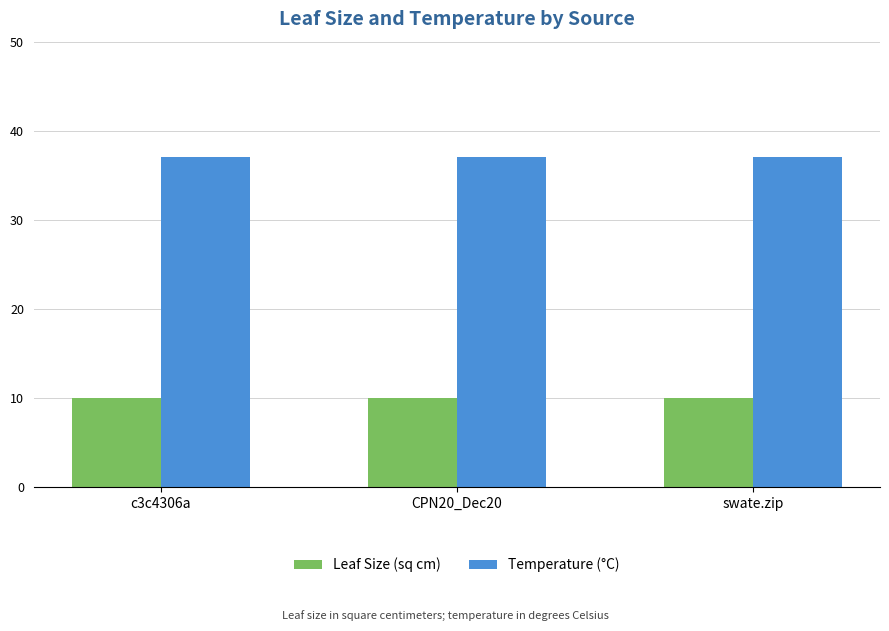

At how many categories does at least one series exceed 23?

3